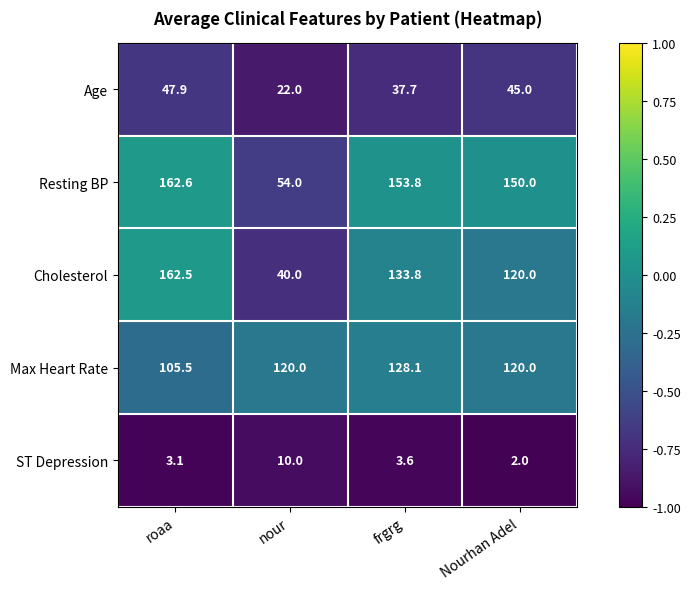

Is it true that Age equals 34.2 at nour?

False